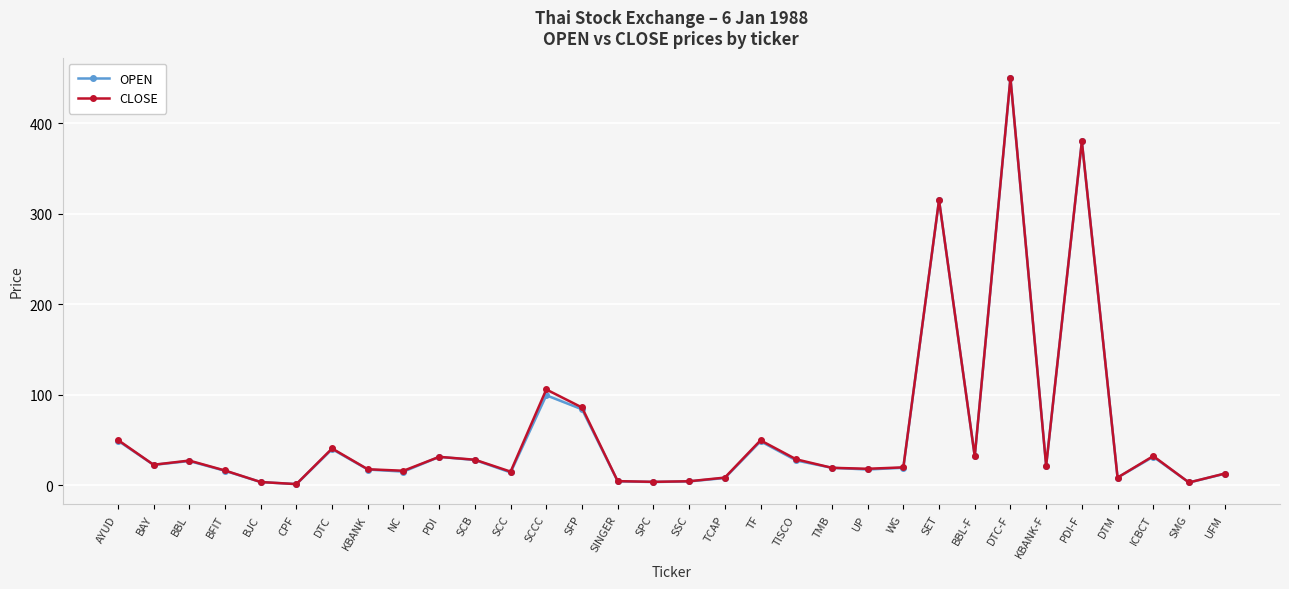

What is the difference between the OPEN values at UFM and BFIT?

3.3